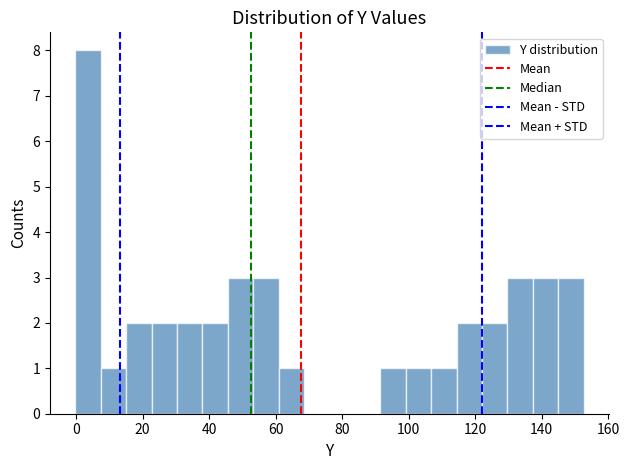

Around what value on the x-axis is the tallest bar? Give the approximate position of its centre, as read against the axis.

4